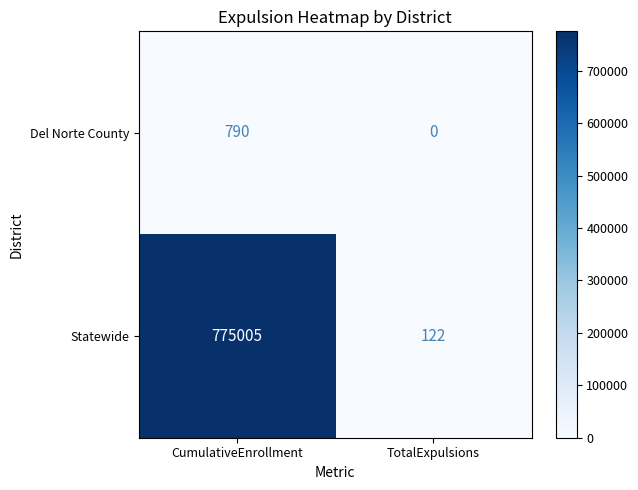

List the series in order of their peak value, lowest first.

Del Norte County, Statewide